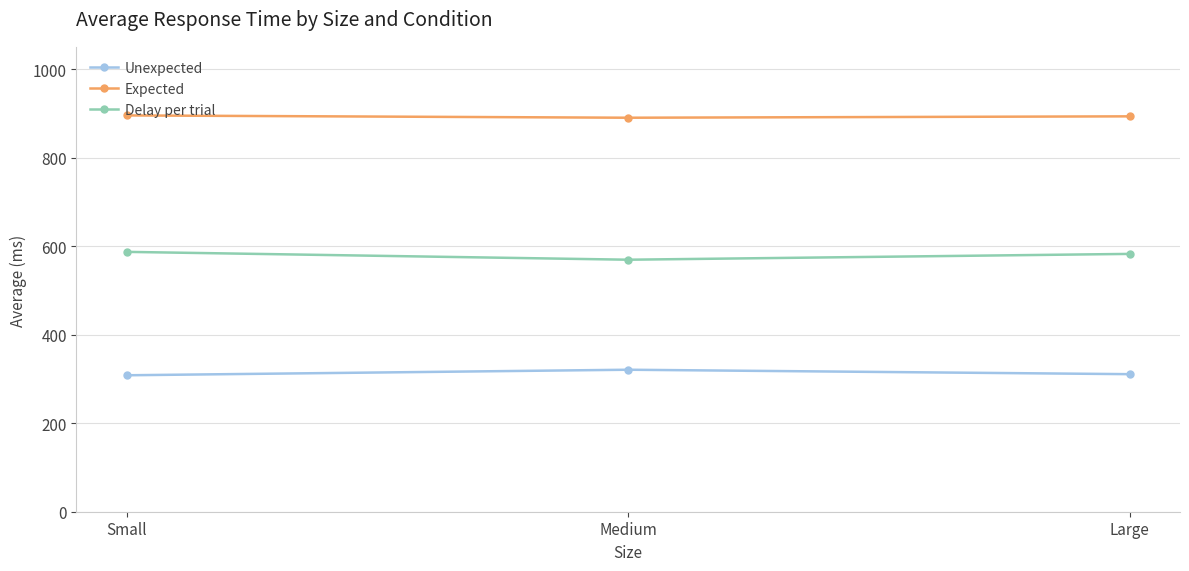

What is the smallest value displayed?

308.4